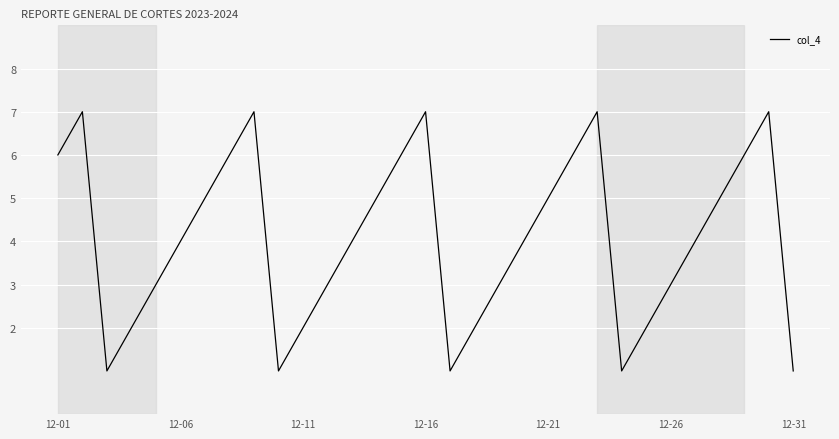

Does the chart have visible grid lines?

Yes